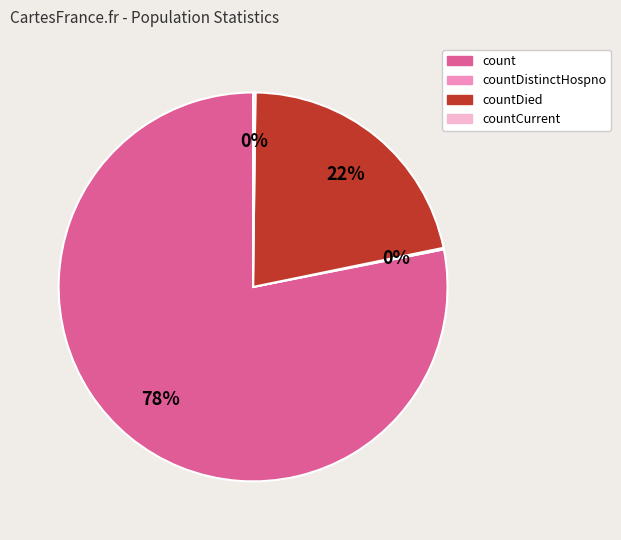

Does any single category account for the majority?

Yes